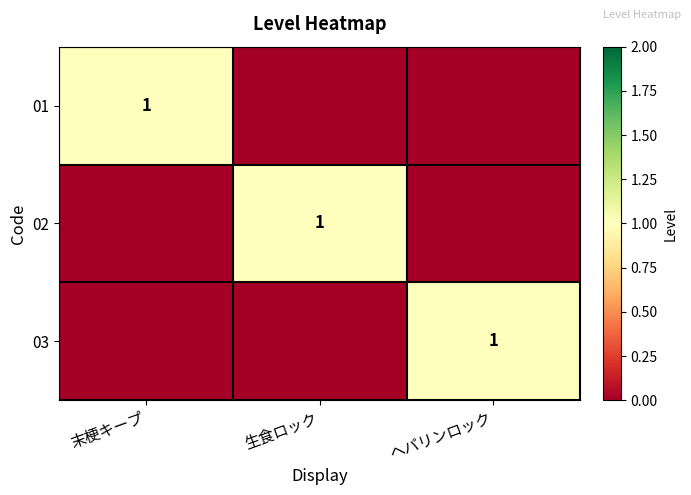

The value of 03 at ヘパリンロック is 2. True or false?

False